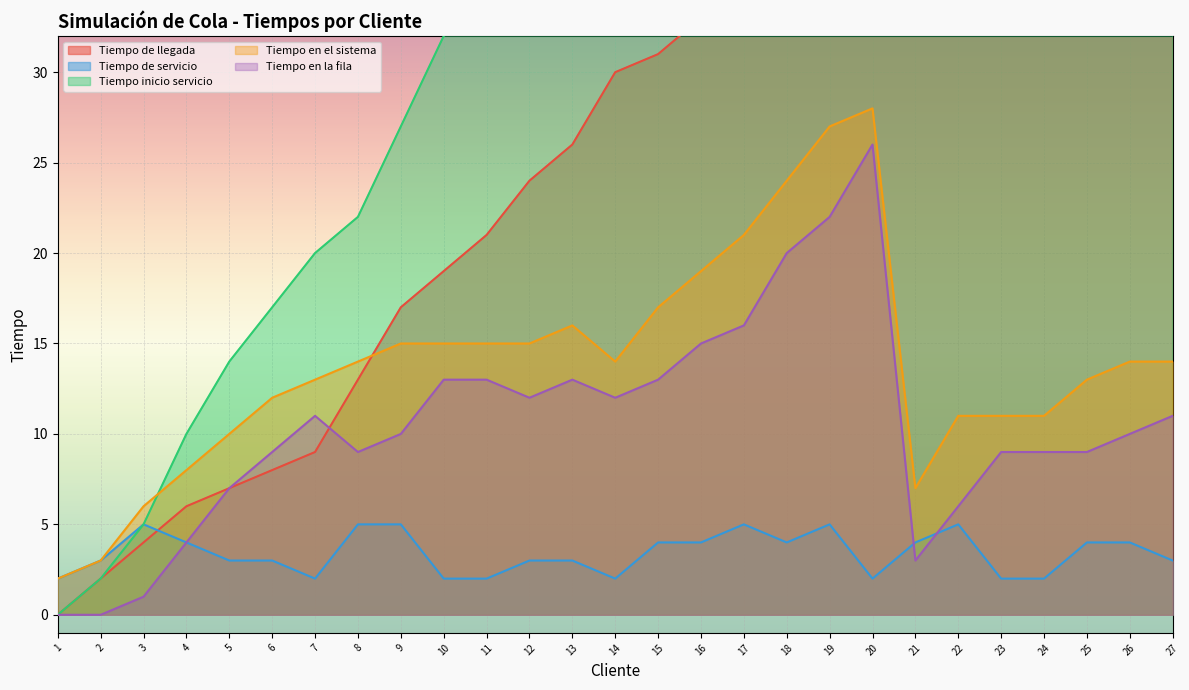

Reading left to right, extract all data points from this chart.

Tiempo de llegada: 0	2	4	6	7	8	9	13	17	19	21	24	26	30	31	33	36	37	39	40	41	42	44	46	48	51	54
Tiempo de servicio: 2	3	5	4	3	3	2	5	5	2	2	3	3	2	4	4	5	4	5	2	4	5	2	2	4	4	3
Tiempo inicio servicio: 0	2	5	10	14	17	20	22	27	32	34	36	39	42	44	48	52	57	61	66	44	48	53	55	57	61	65
Tiempo en el sistema: 2	3	6	8	10	12	13	14	15	15	15	15	16	14	17	19	21	24	27	28	7	11	11	11	13	14	14
Tiempo en la fila: 0	0	1	4	7	9	11	9	10	13	13	12	13	12	13	15	16	20	22	26	3	6	9	9	9	10	11